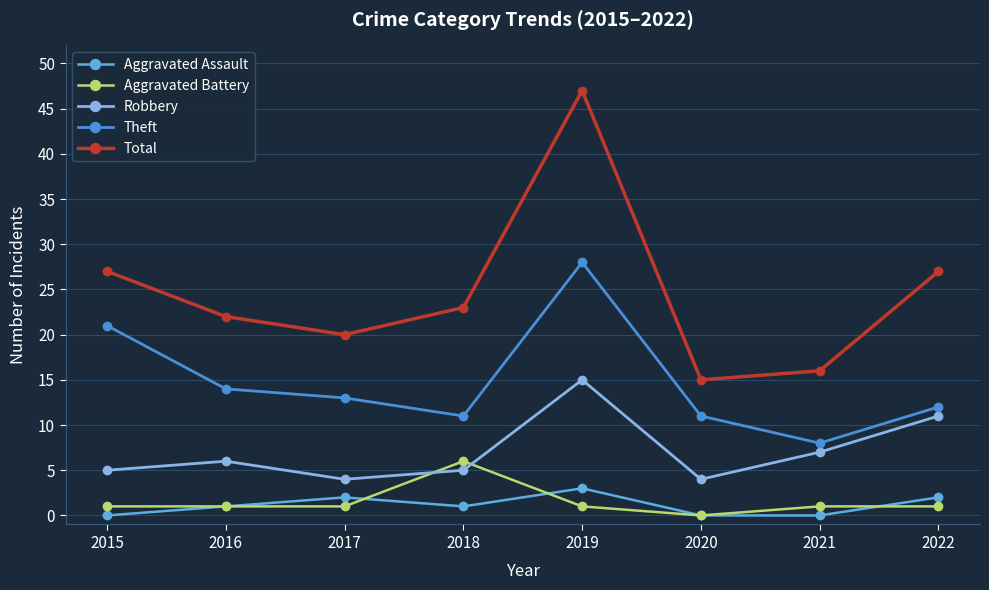

In Robbery, how many points are higher than both neighbors (excluding endpoints)?

2